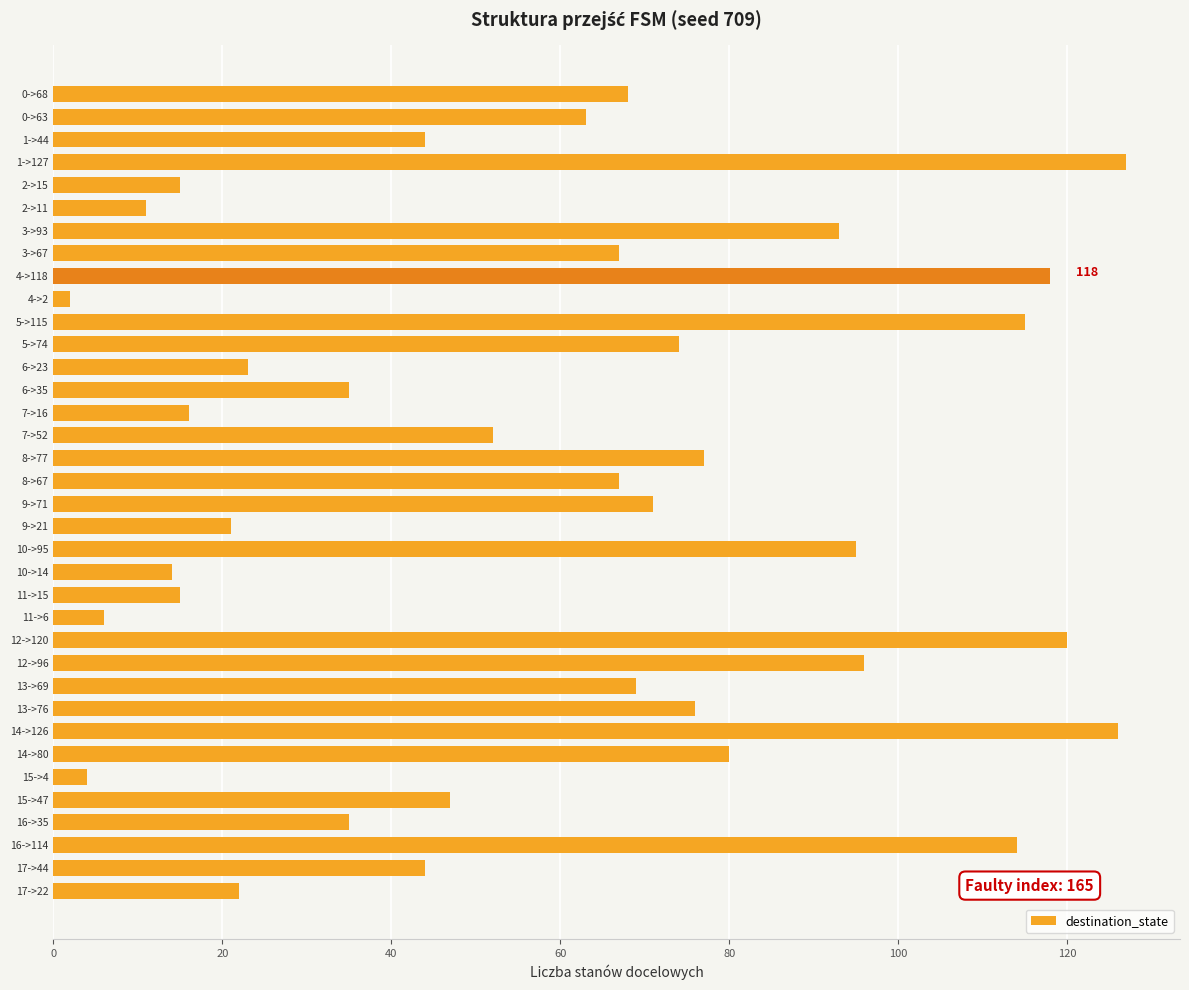

What is the ratio of the value at 5->115 to the value at 9->21?

5.5